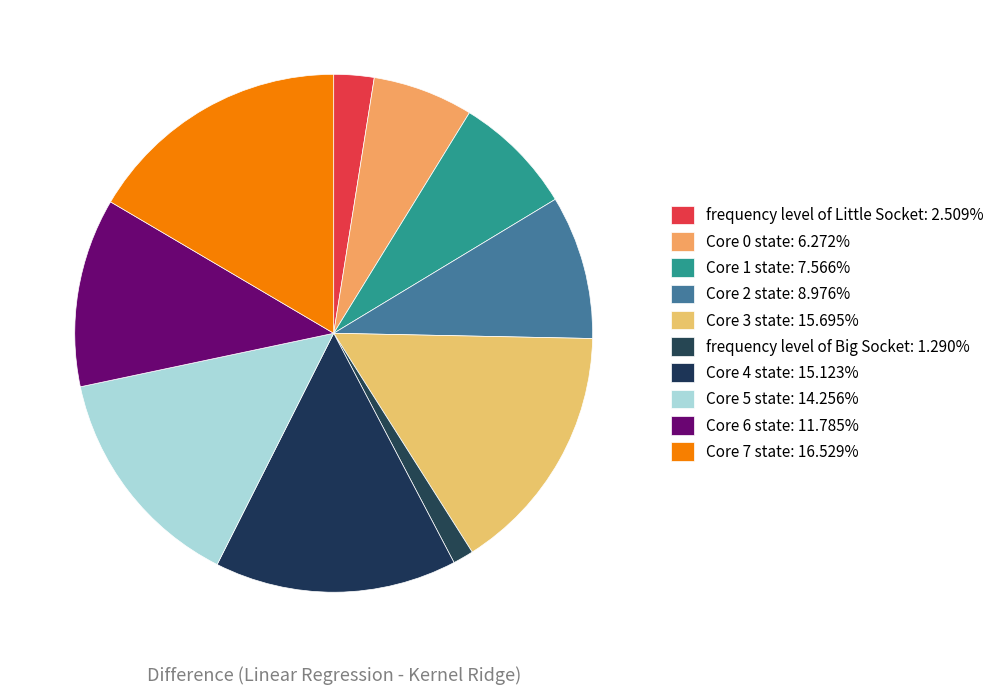

To the nearest percent, what is the difference between the largest and smallest slice percentages?

15%